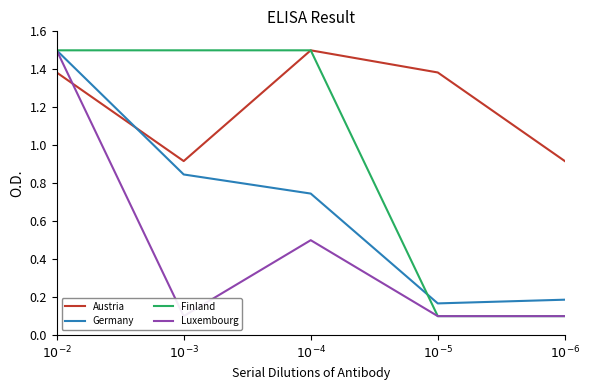

True or false: Germany has more than 0 interior local peaks.

False